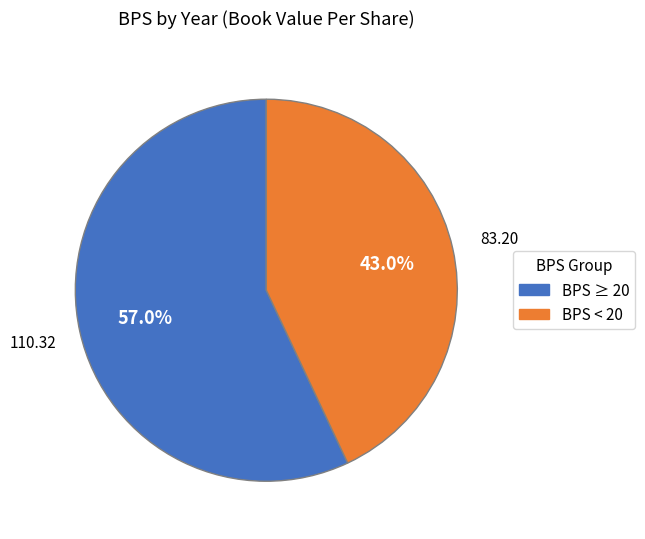

Is there any slice that represents more than half of the pie?

Yes